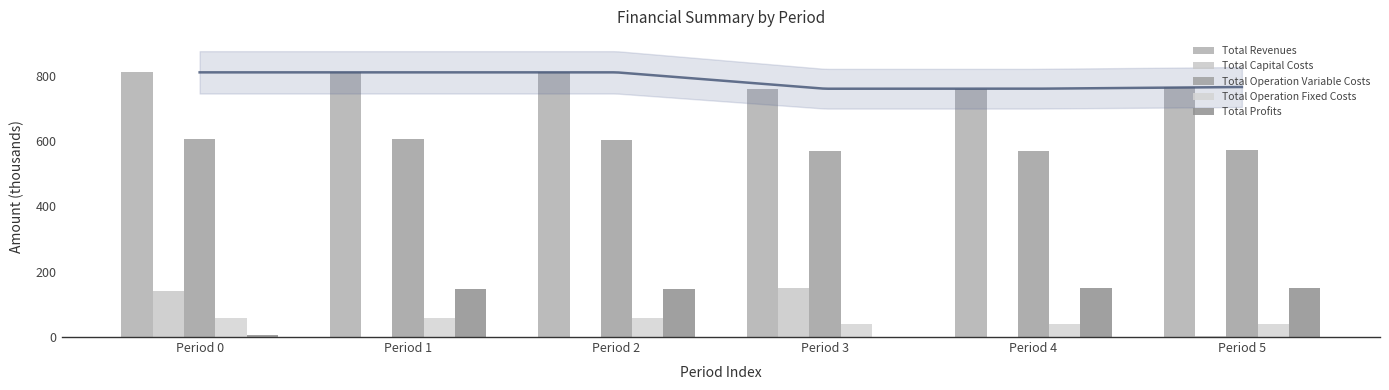

Between Period 1 and Period 2, which is larger?

Period 1